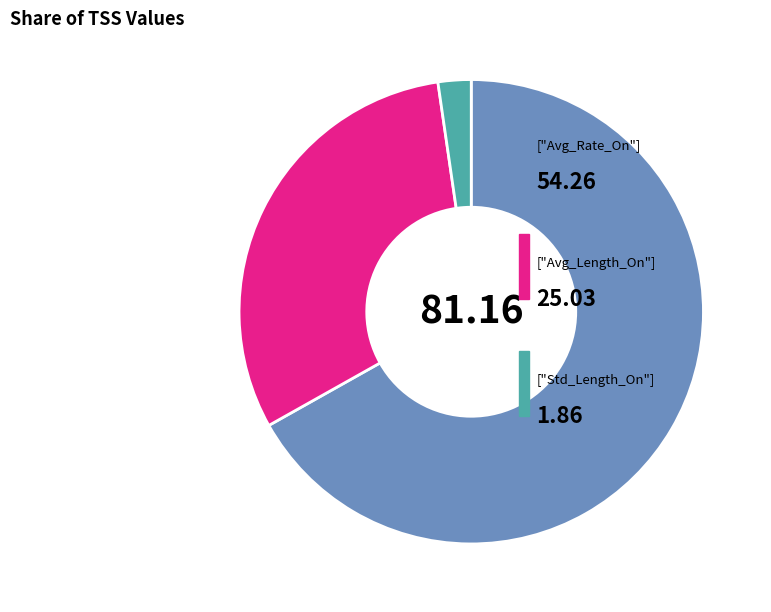

How many segments does this pie chart have?

3